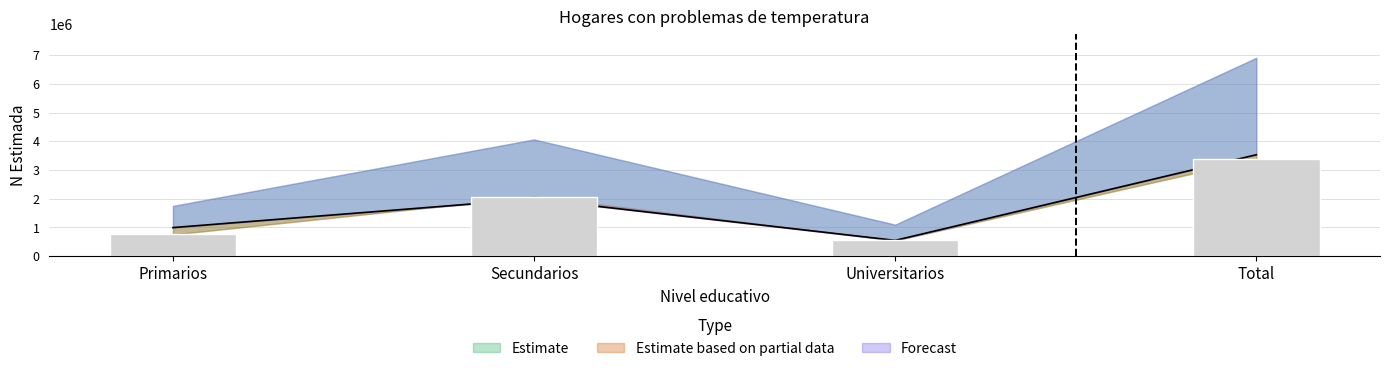

Where does the Mujer N (estimada) series first go above 1988300?

Total